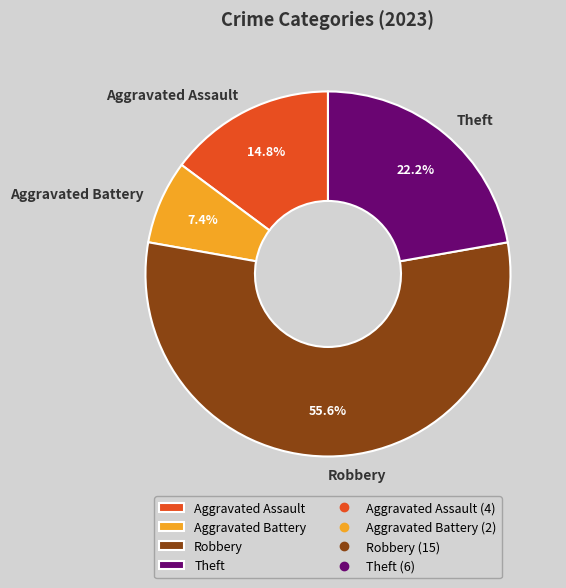

What is the smallest slice in the pie chart?

Aggravated Battery